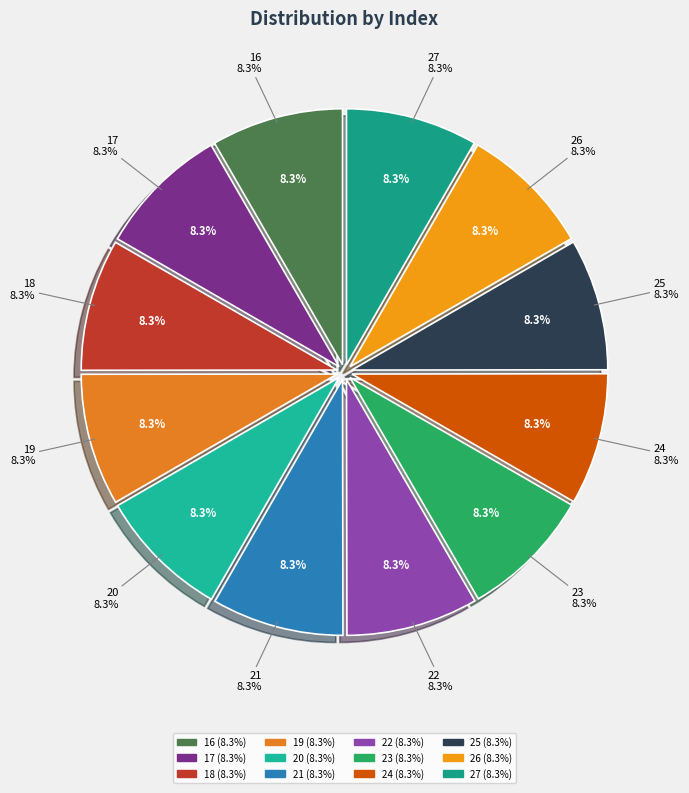

Rank the categories by value from lowest to highest.

24, 25, 27, 26, 23, 22, 18, 19, 17, 16, 20, 21